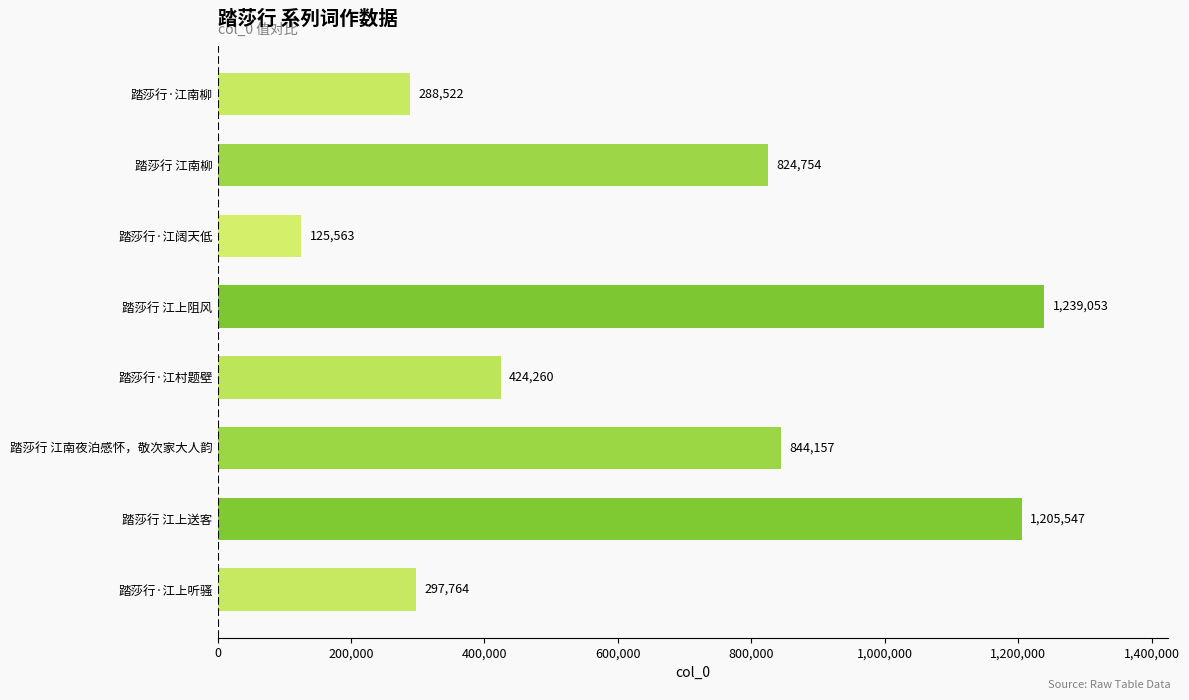

Between 踏莎行·江上听骚 and 踏莎行 江南夜泊感怀，敬次家大人韵, which is larger?

踏莎行 江南夜泊感怀，敬次家大人韵